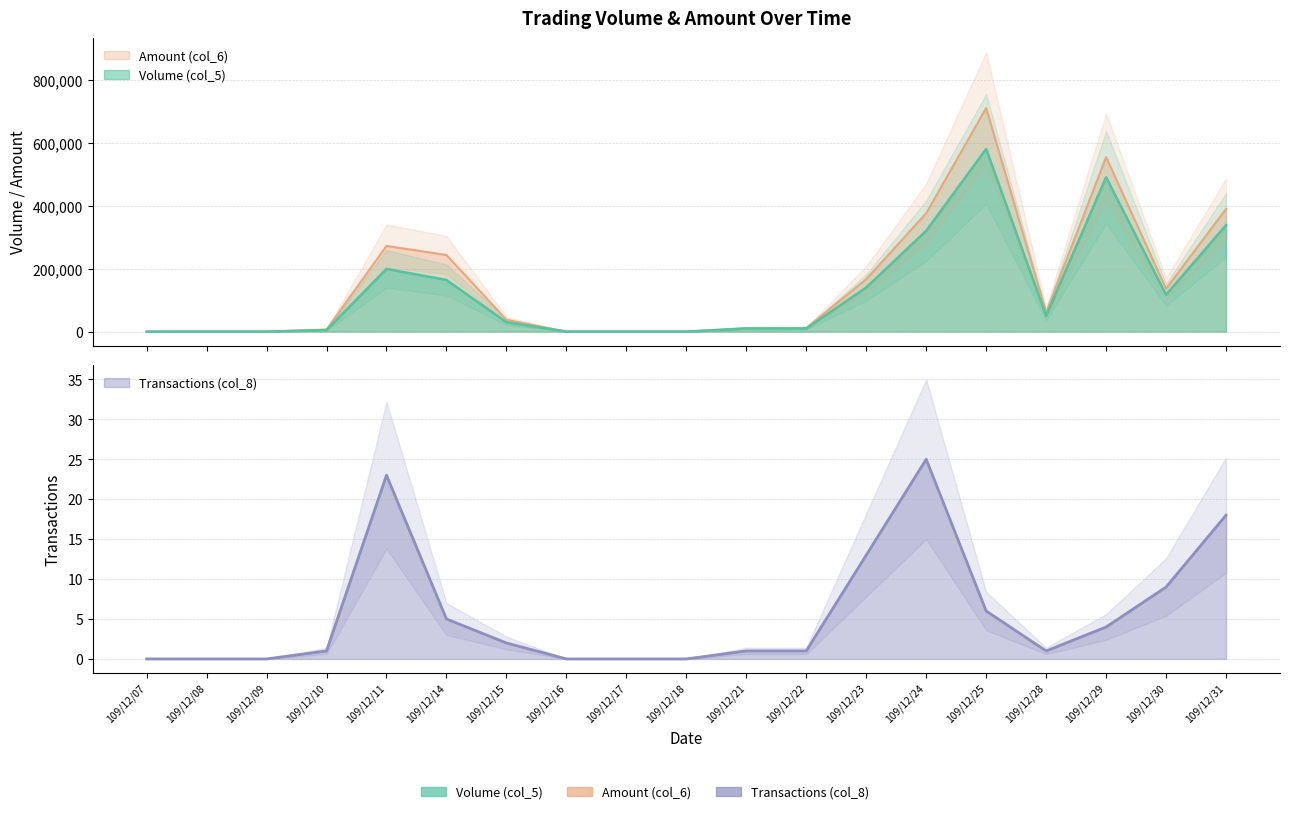

What is the sum of the Volume (col_5) values at 109/12/18 and 109/12/11?

199000